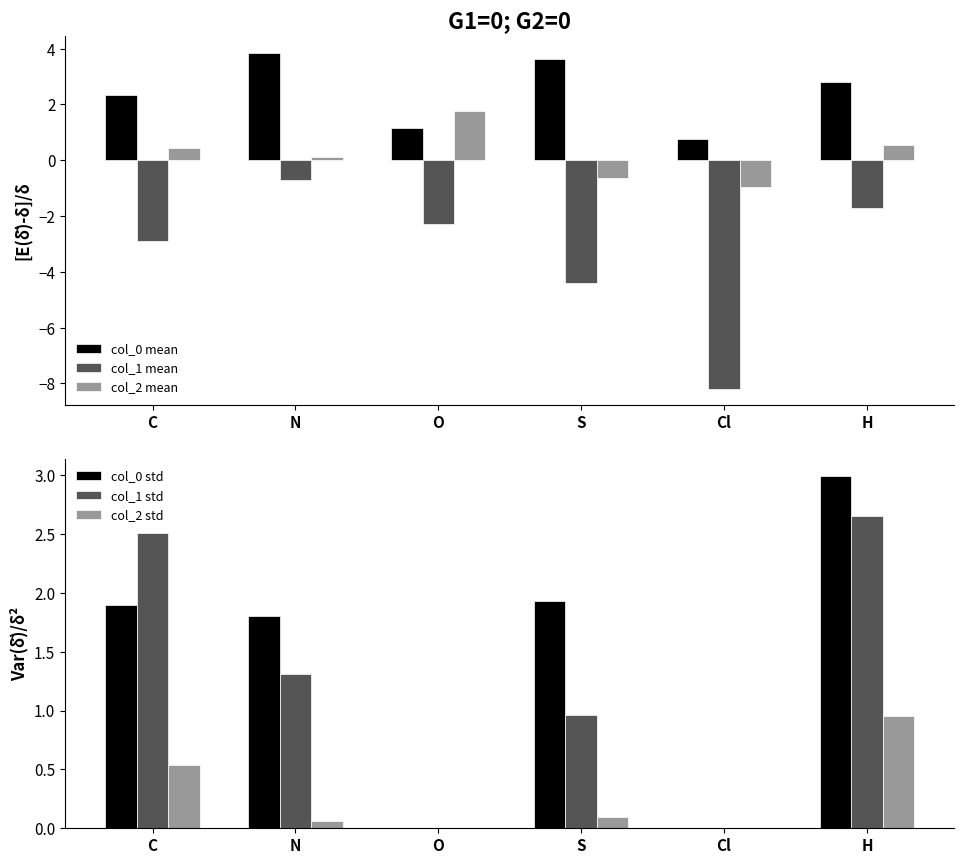

What is the sum of the col_0 mean values at Cl and H?

3.6